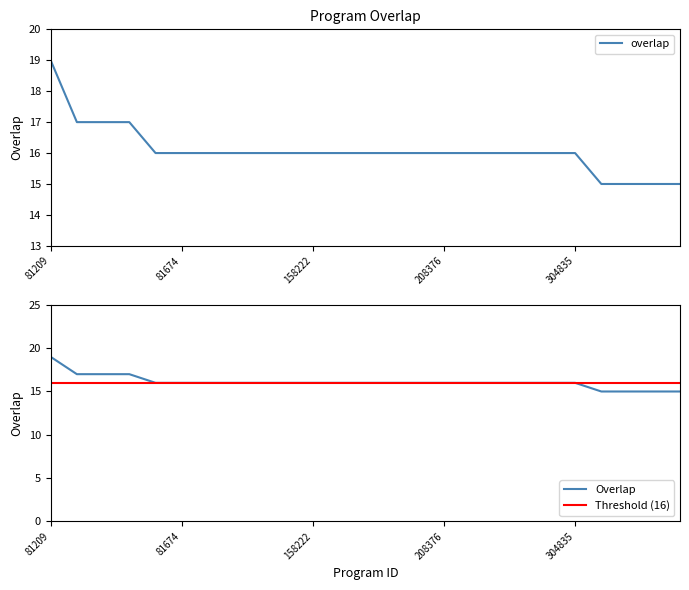

Where is the data nearest to the value 17?

5910